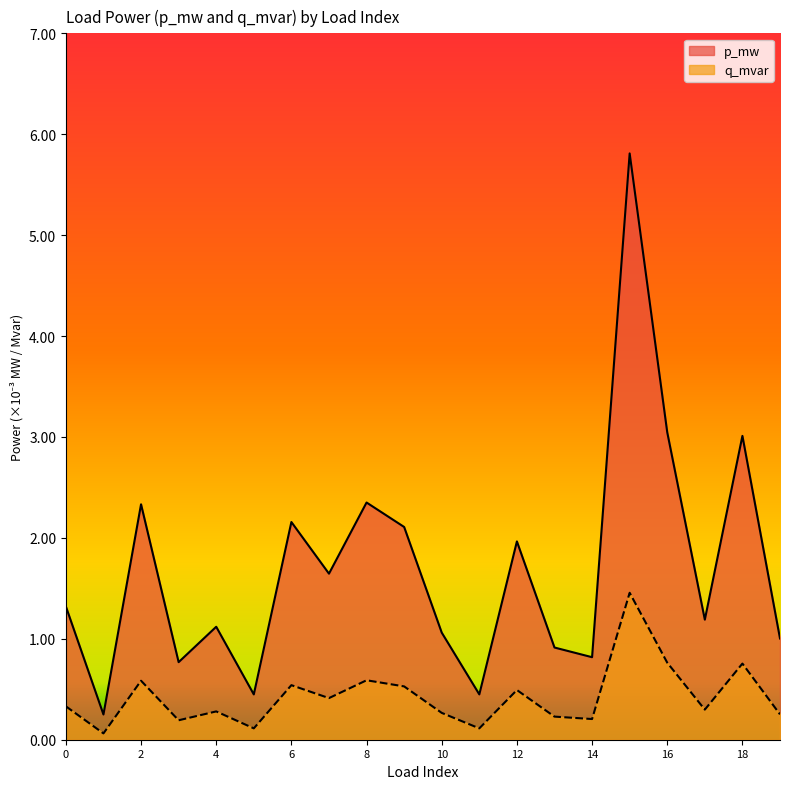

Does the chart display data point markers on the line(s)?

No